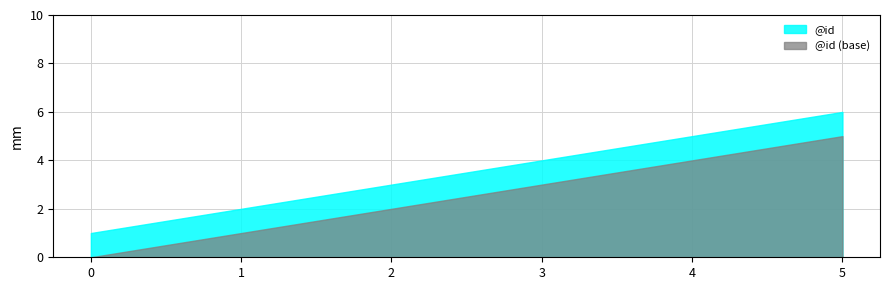

How many data points does each series have?

6